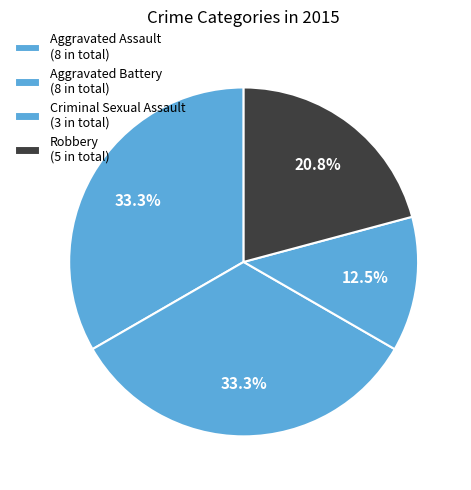

To the nearest percent, what is the average slice percentage?

25%